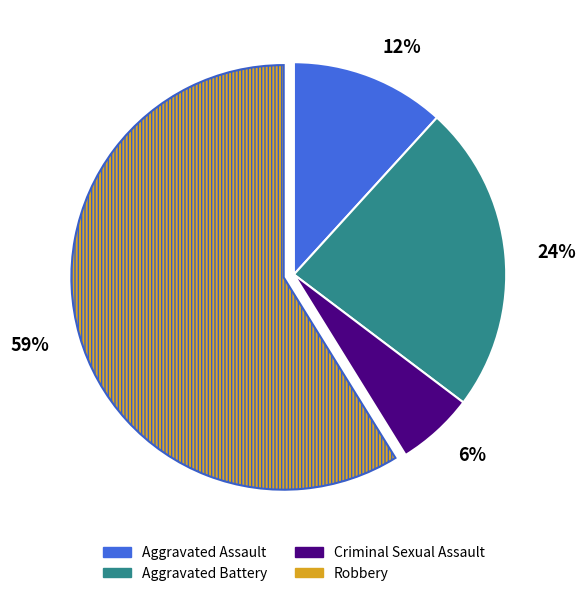

Is there any slice that represents more than half of the pie?

Yes